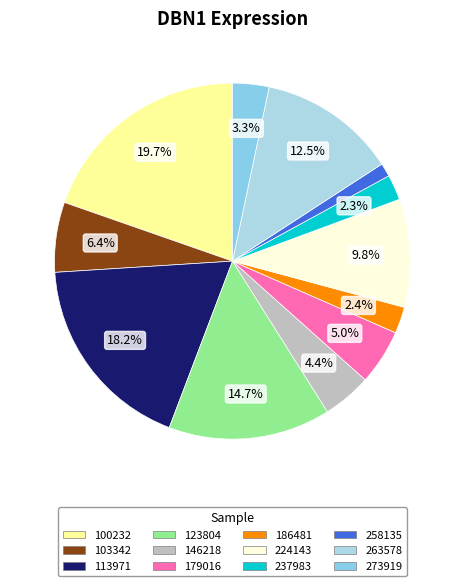

Count the number of slices in the pie.

12